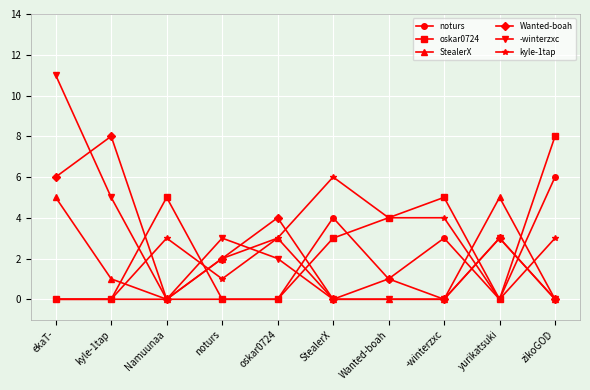

At which category does kyle-1tap reach its first local peak?

Namuunaa